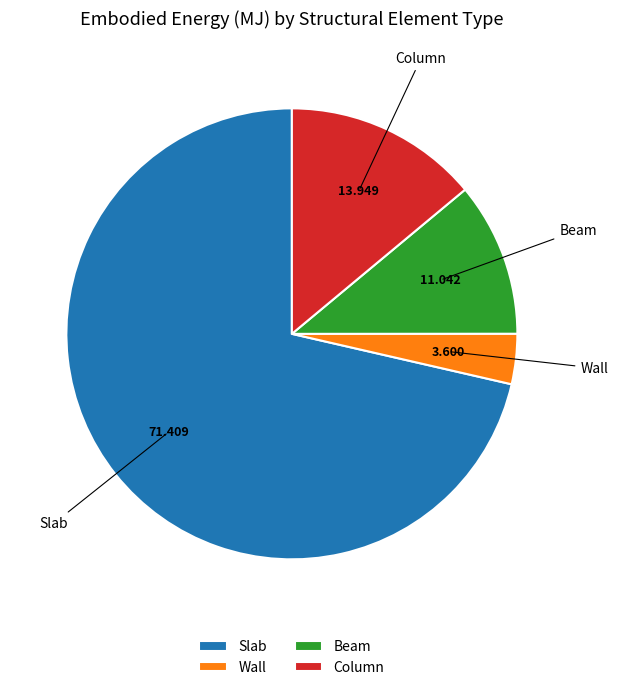

What is the smallest slice in the pie chart?

Wall